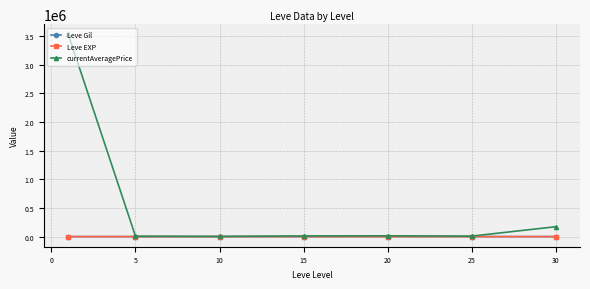

Which series has the largest total across all categories?

currentAveragePrice